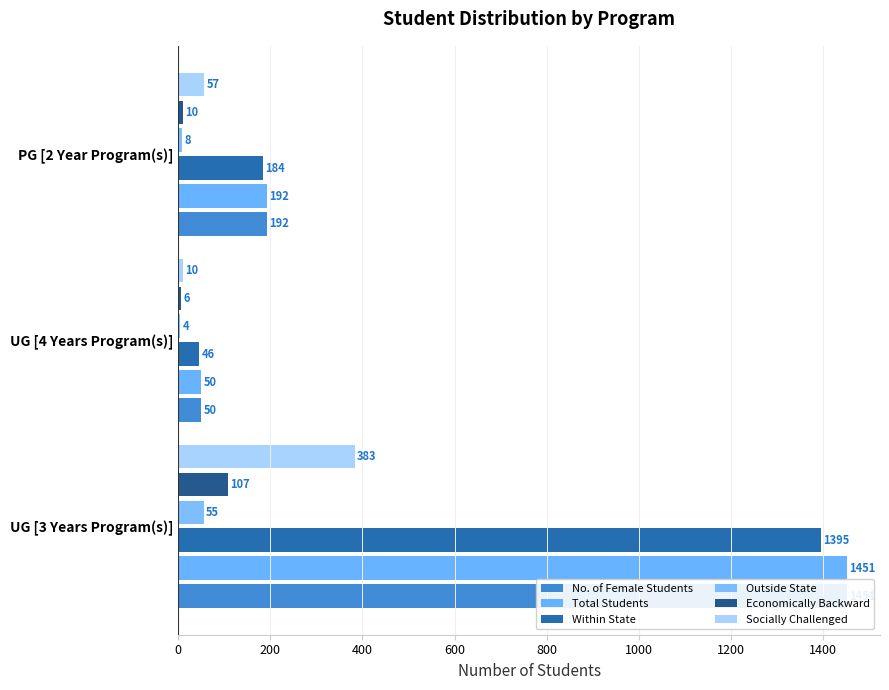

What is the difference between the Socially Challenged values at UG [3 Years Program(s)] and UG [4 Years Program(s)]?

373